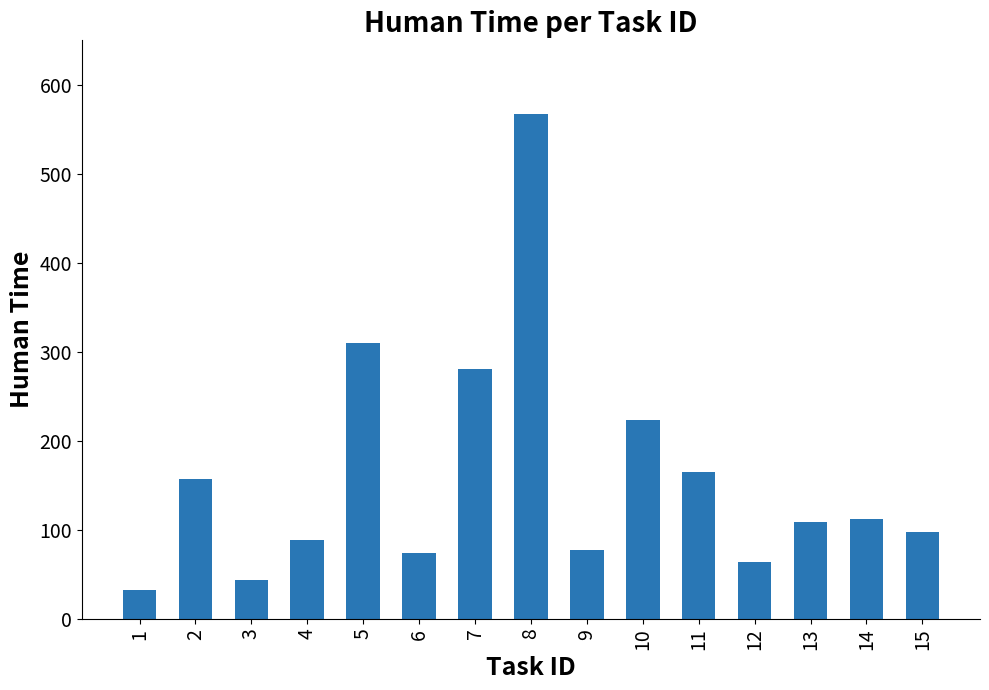

Is it true that the value at 8 is 567?

True